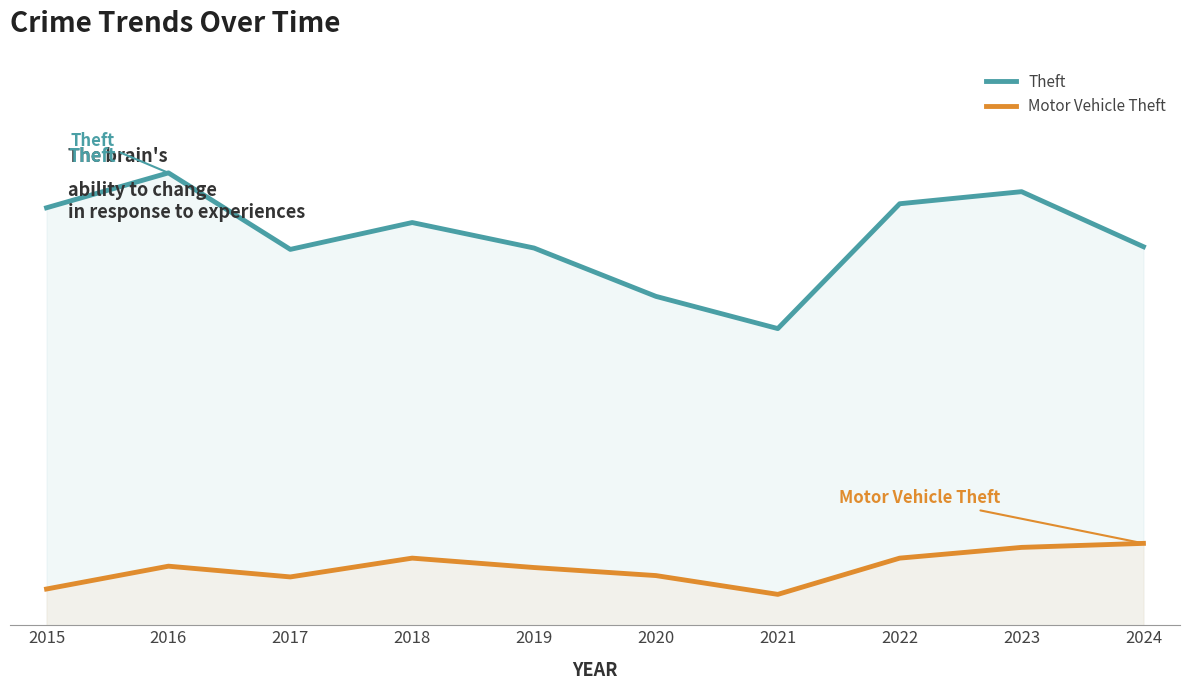

True or false: Motor Vehicle Theft and Theft cross at least once.

False